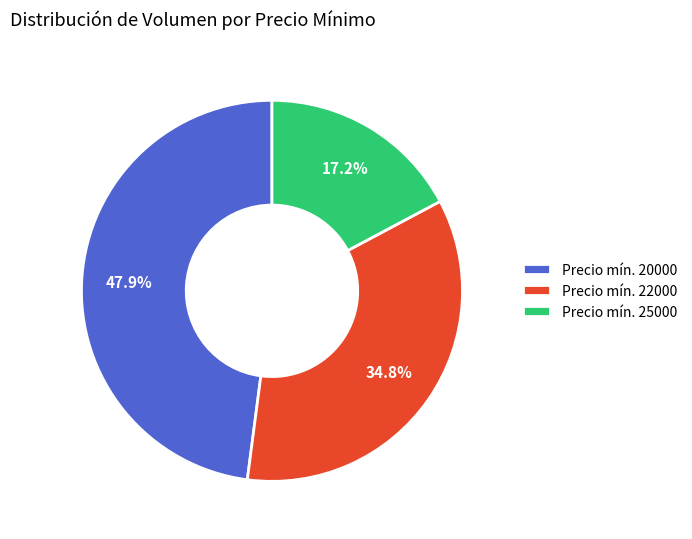

What is the ratio of the value at Precio mín. 22000 to the value at Precio mín. 20000?

0.7